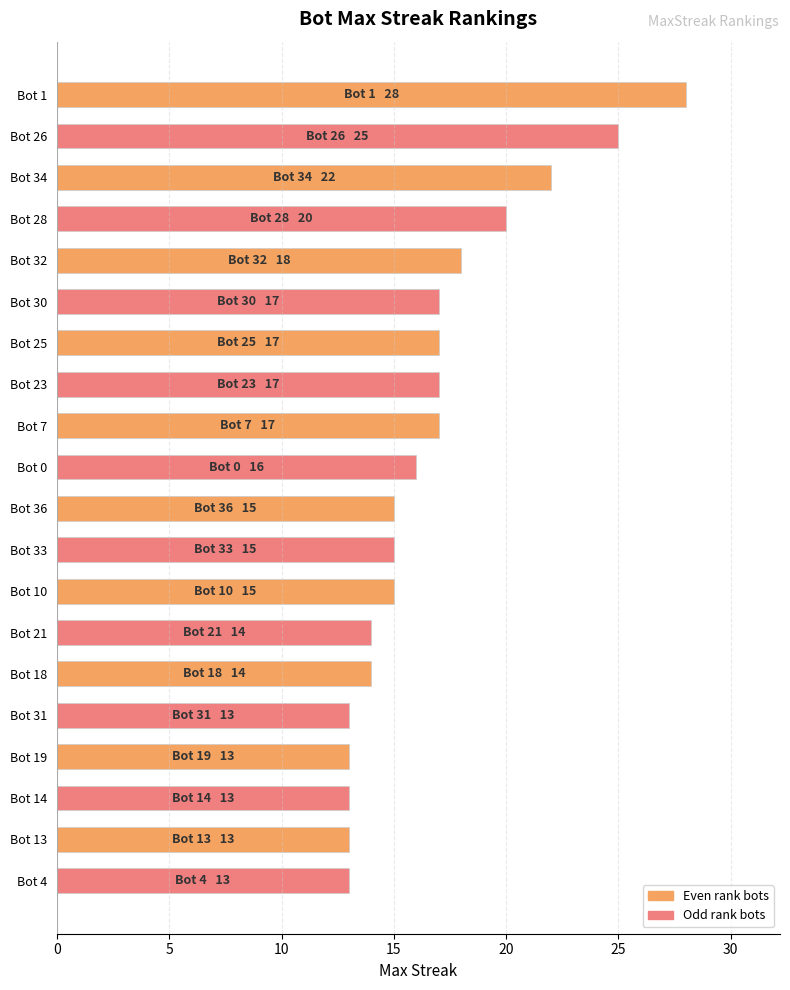

The chart shows a value of 18 at Bot 32. True or false?

True